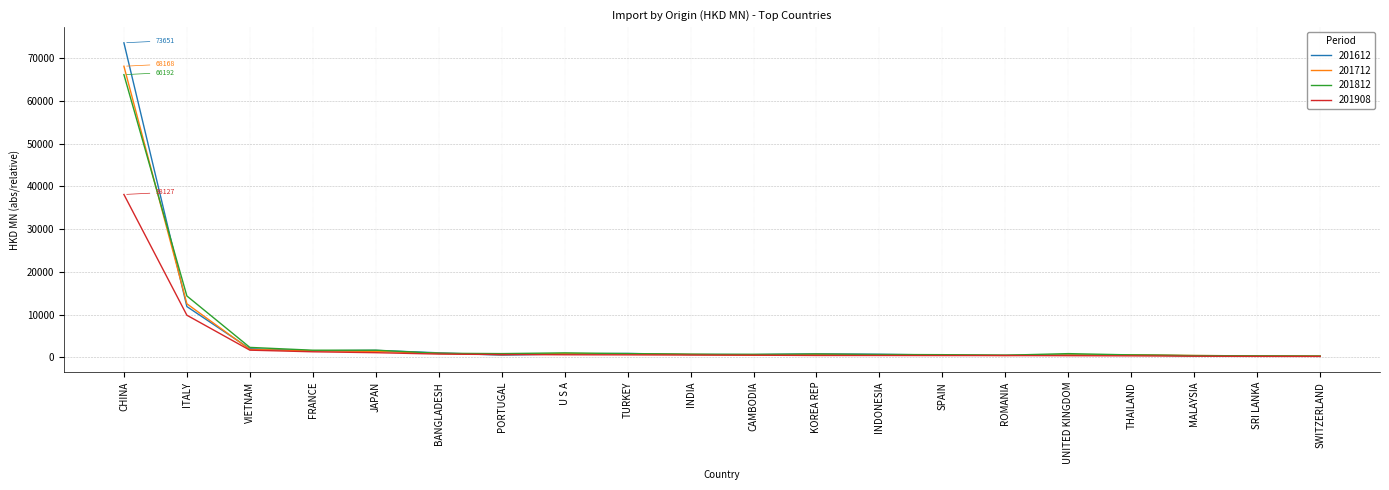

At which category is the sum across all series the highest?

CHINA